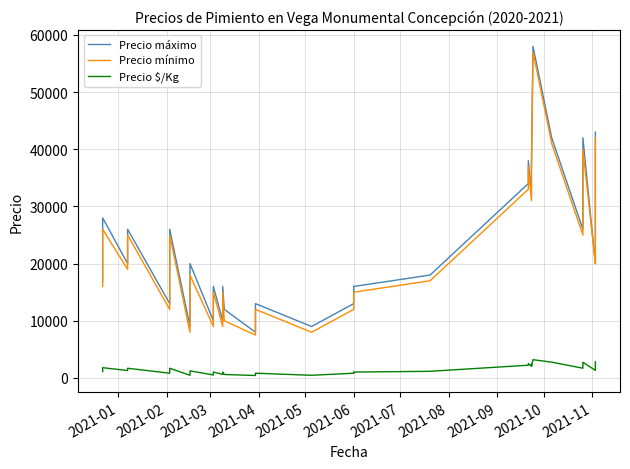

In Precio $/Kg, how many points are higher than both neighbors (excluding endpoints)?

12